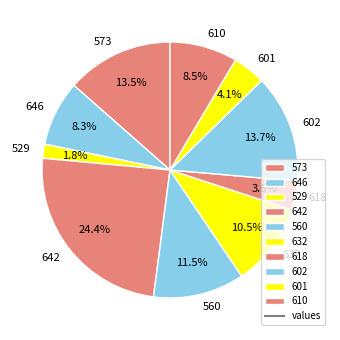

How many segments does this pie chart have?

10